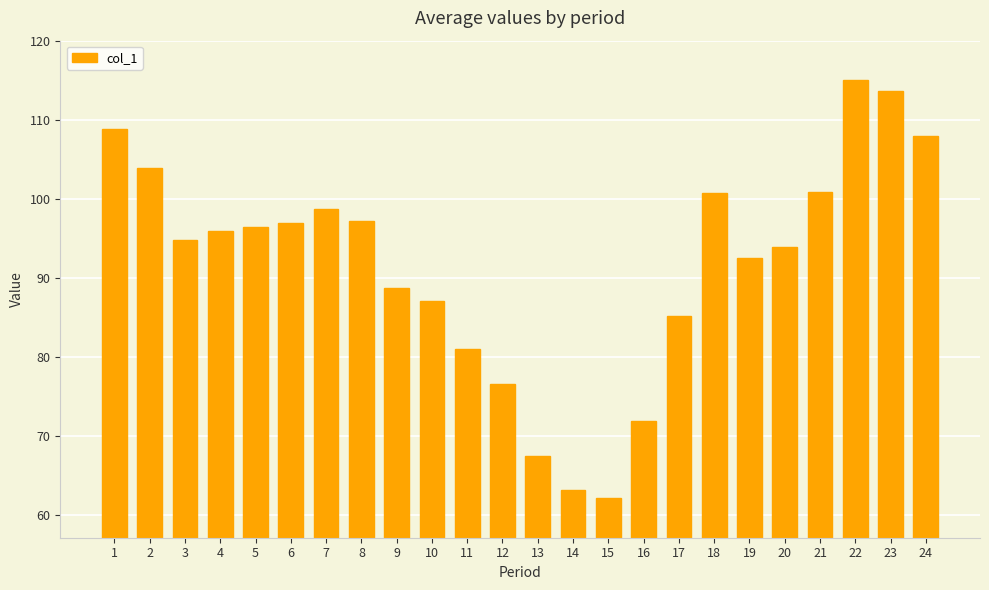

What is the average value?

91.7